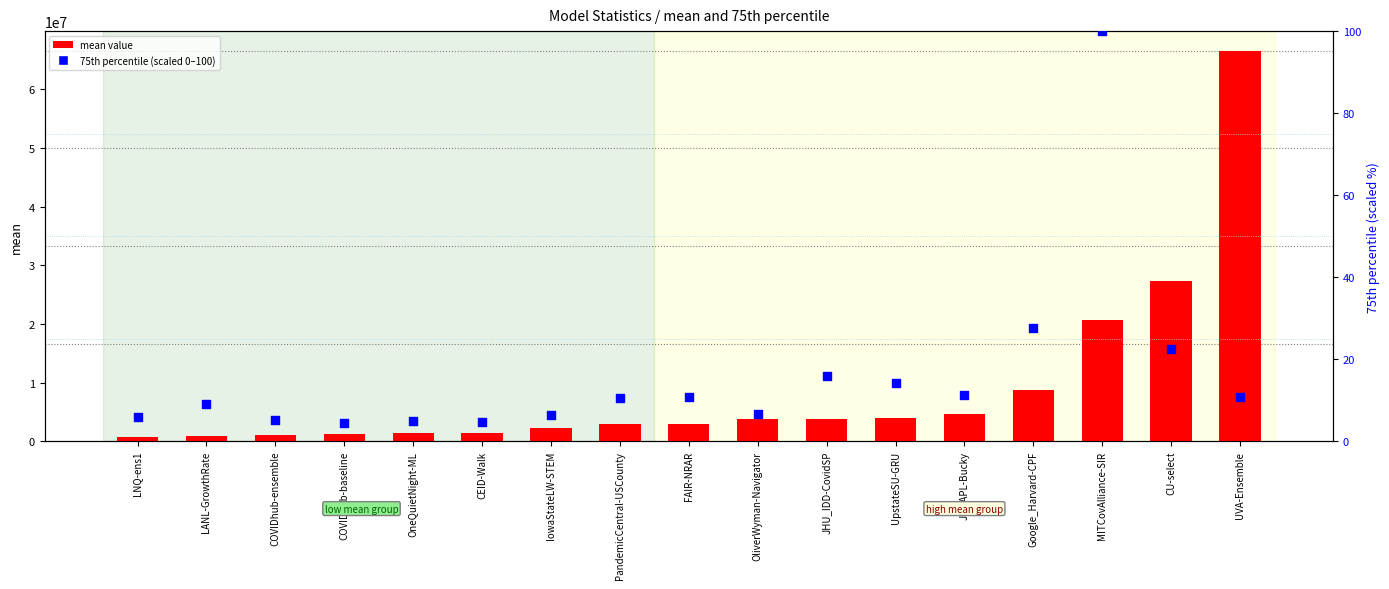

Which series contains the lowest Y value?

75th percentile (scaled 0-100)